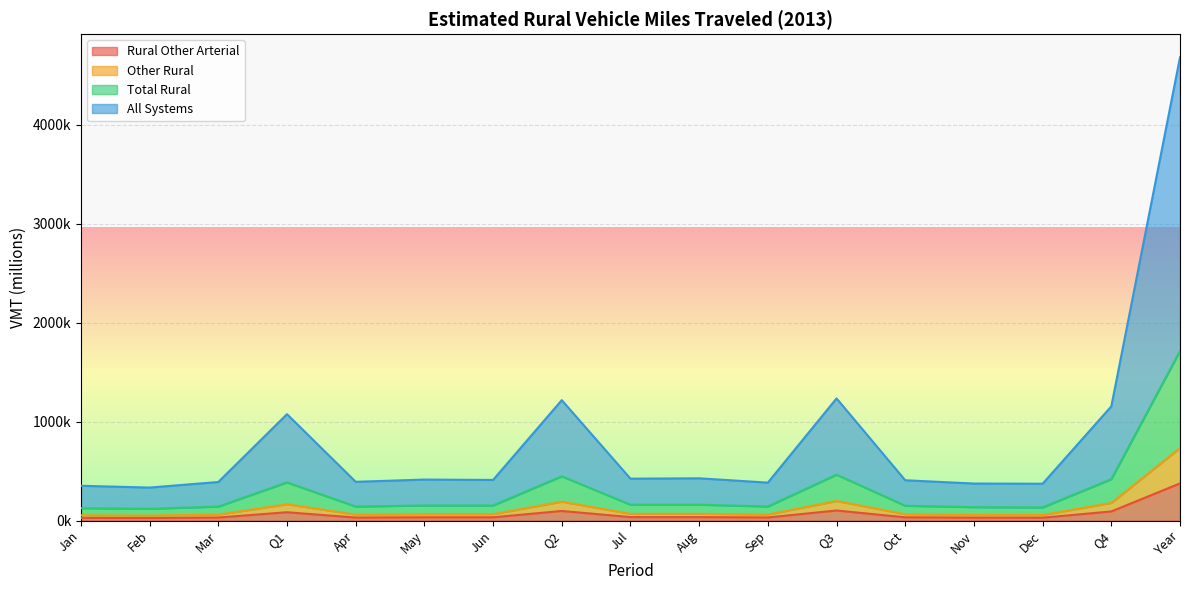

Rank the categories by Other Rural value from lowest to highest.

Feb, Jan, Dec, Nov, Mar, Apr, Sep, Oct, Jun, May, Aug, Jul, Q1, Q4, Q2, Q3, Year